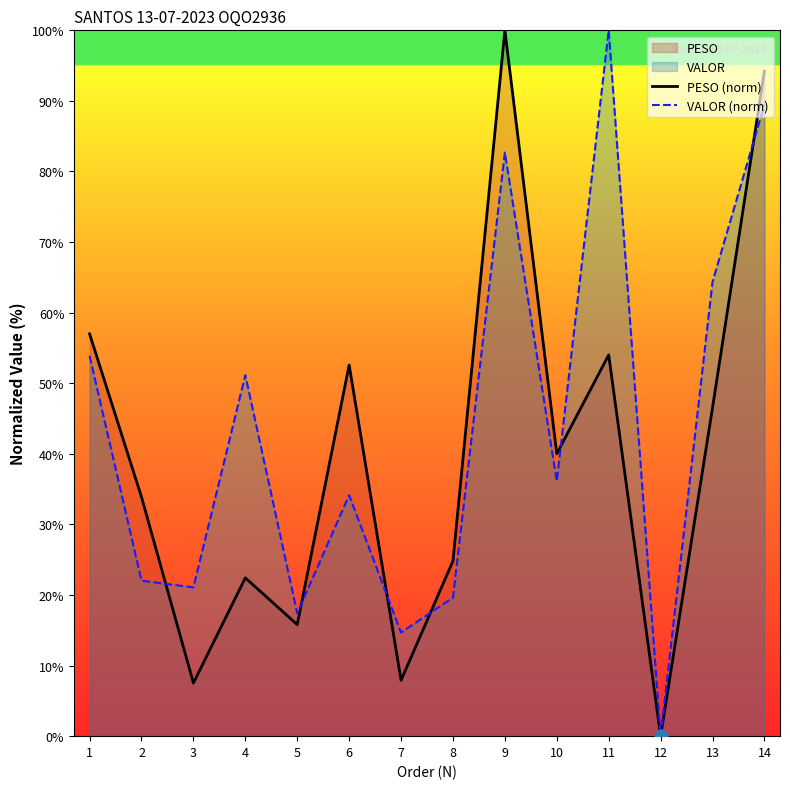

At which category is the sum across all series the highest?

14